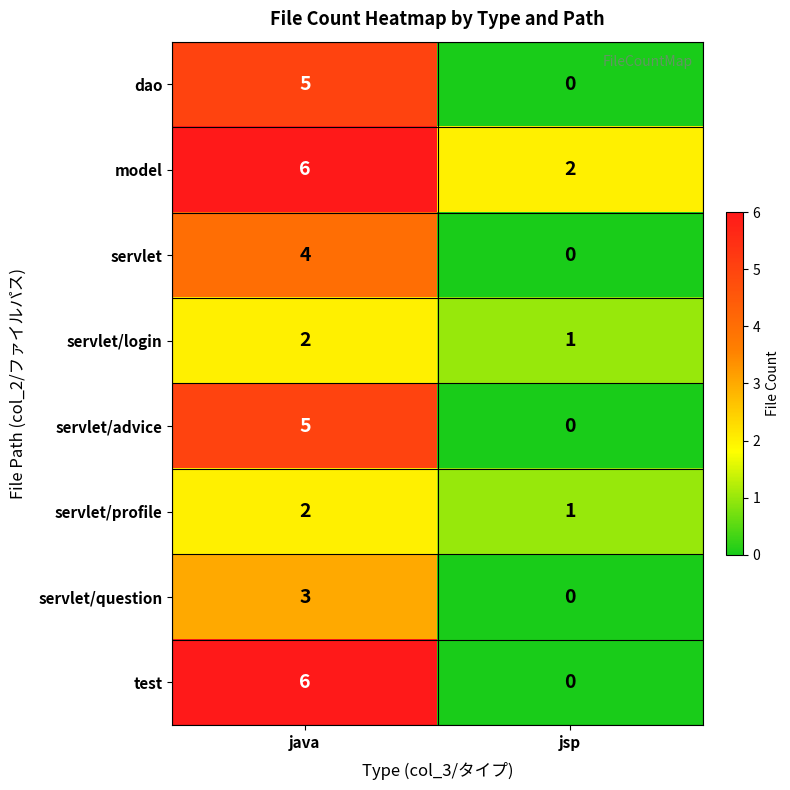

What is the difference between the servlet/question values at java and jsp?

3